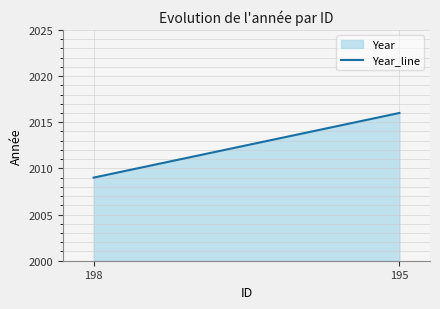

What is the value of the 2nd point from the left?

2016